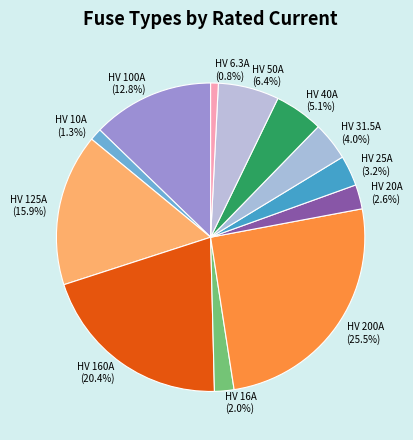

What percentage is NOT represented by HV 100A?

87.2%